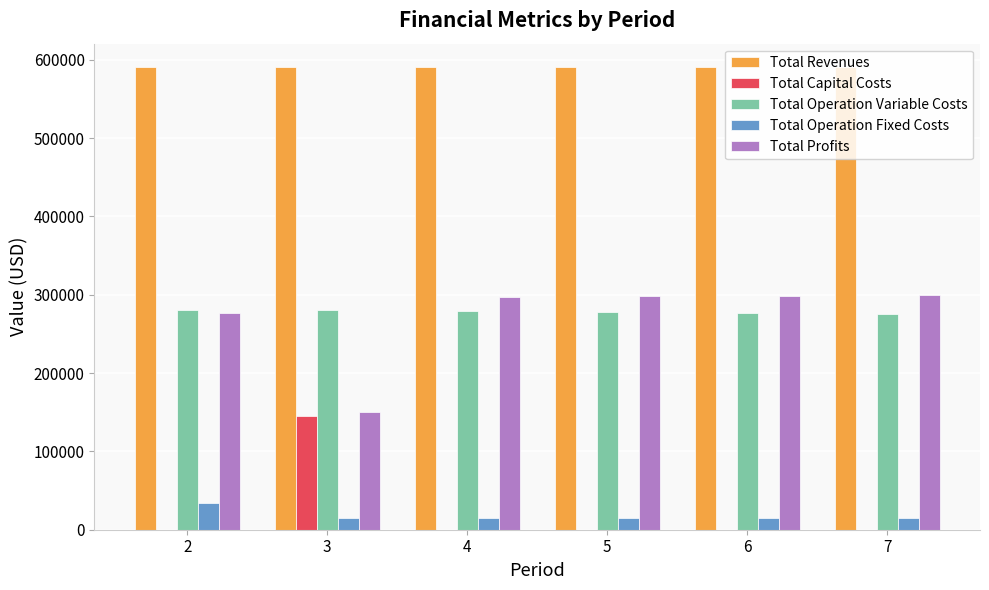

Which series has the largest total across all categories?

Total Revenues